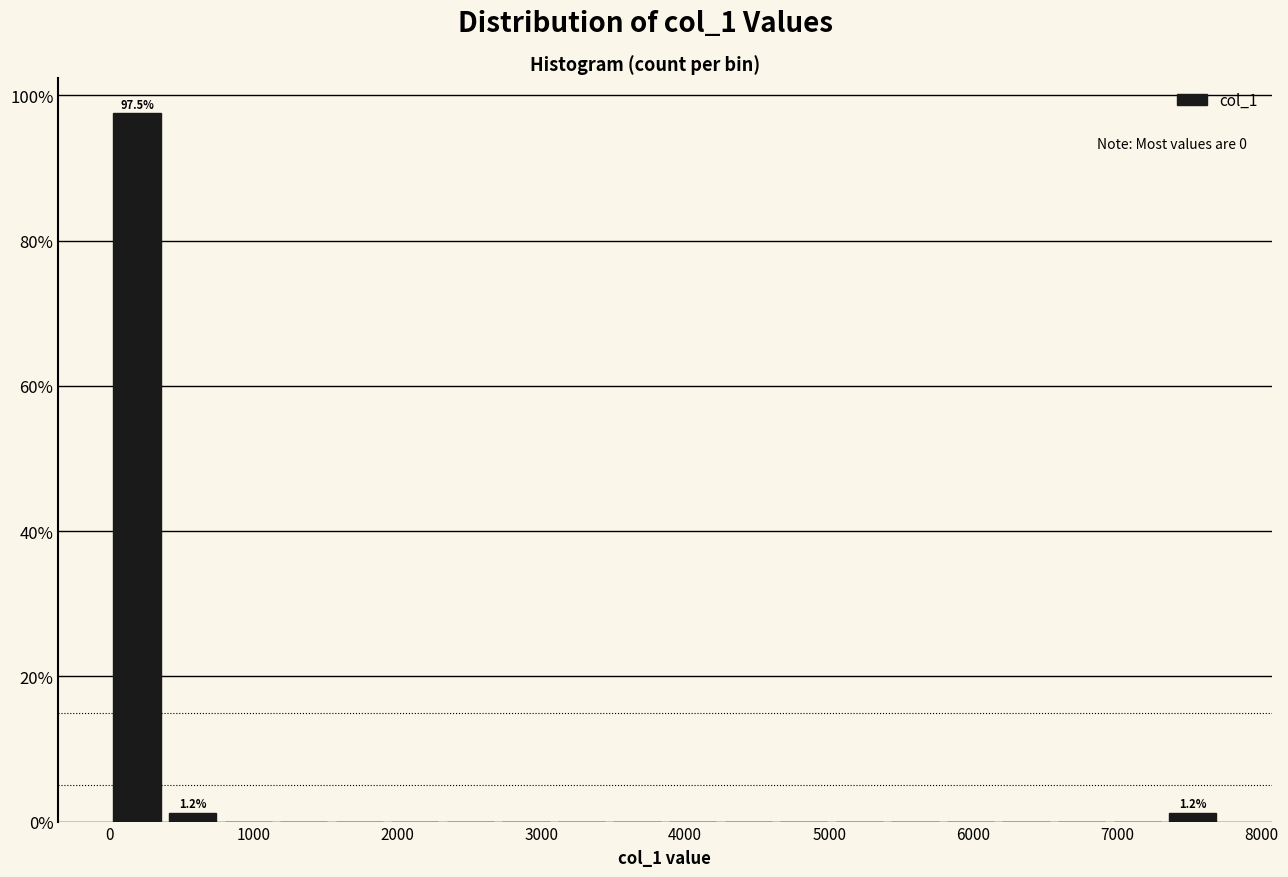

Read against the x-axis, roughly where is the centre of the tallest bar?

200